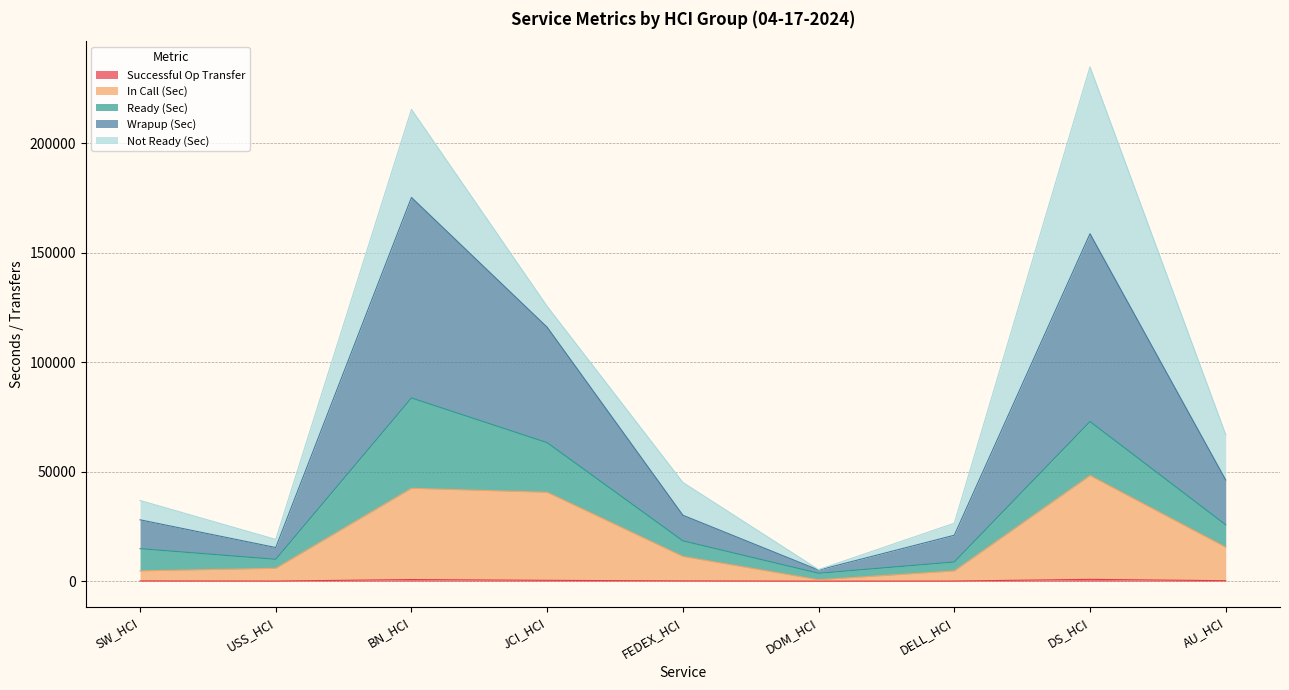

What is the smallest value displayed?

20